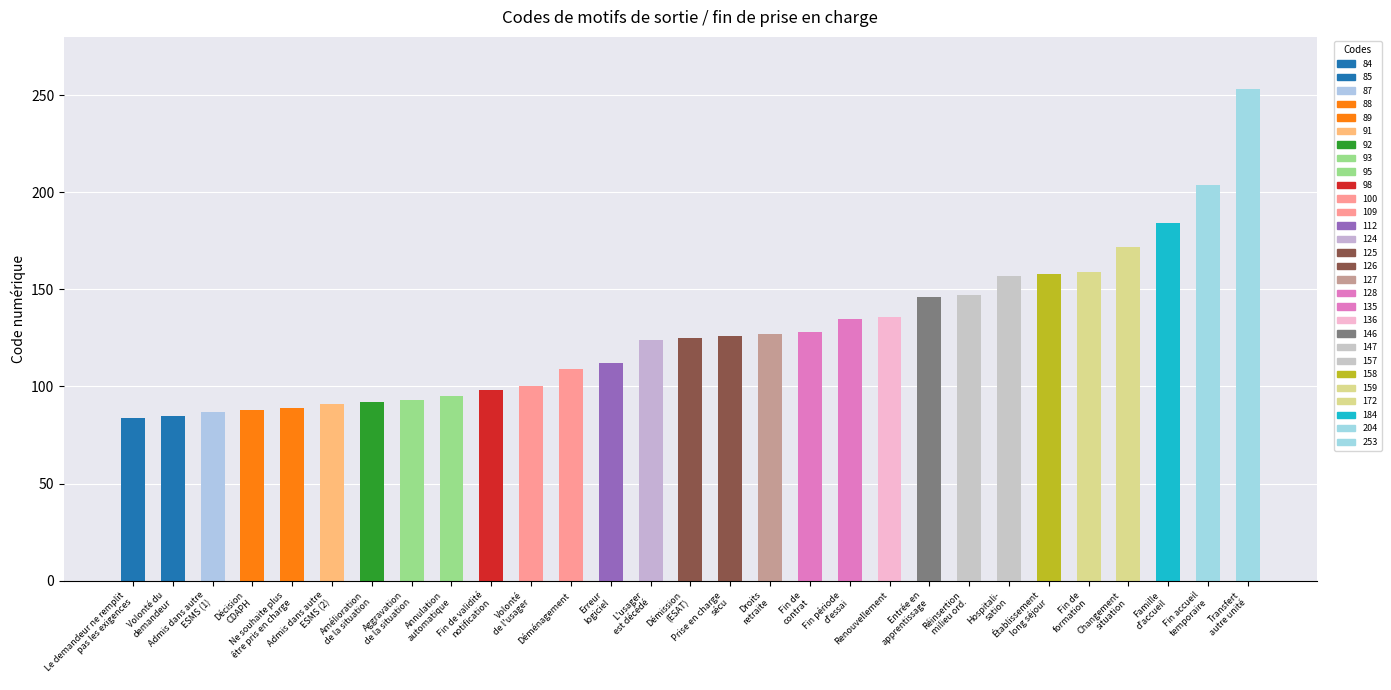

What is the greatest value displayed?

253